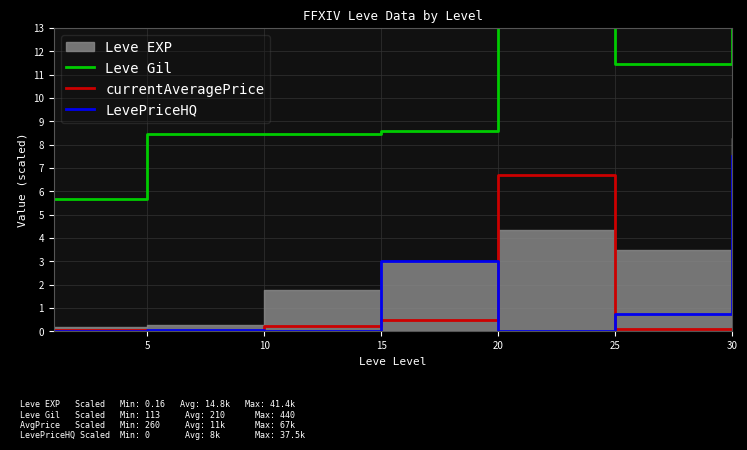

Is it true that LevePriceHQ equals 0.0 at 10?

True